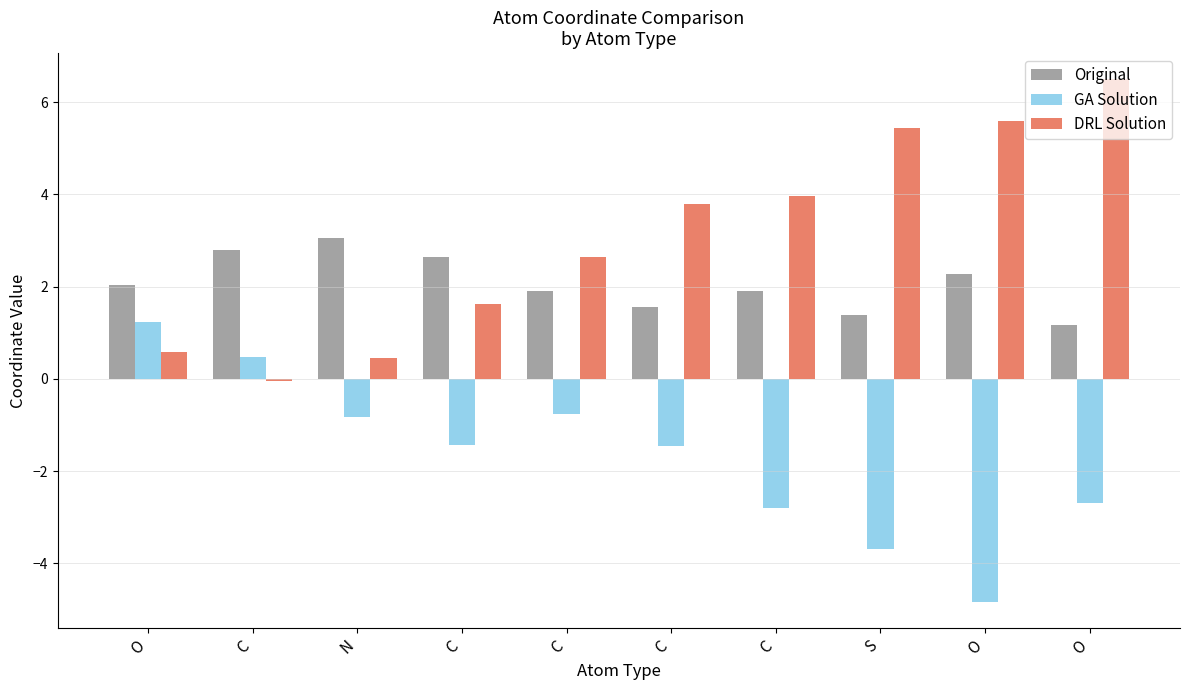

True or false: Original has a value of 1.9 at C.

True